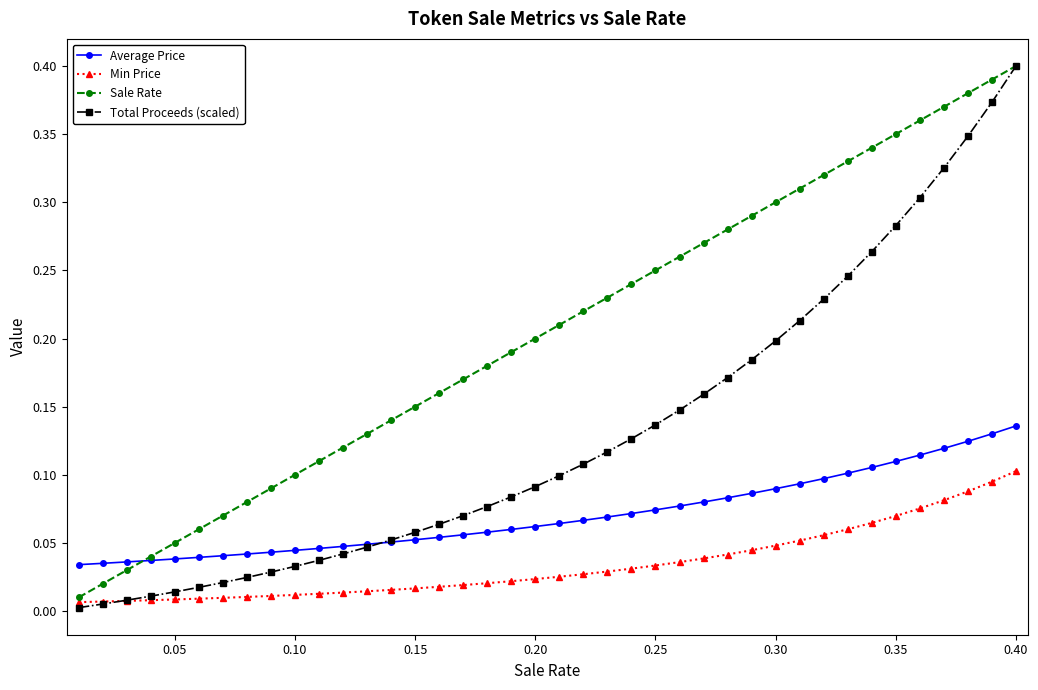

Rank the series by their average value, from lowest to highest.

Min Price, Average Price, Total Proceeds (scaled), Sale Rate